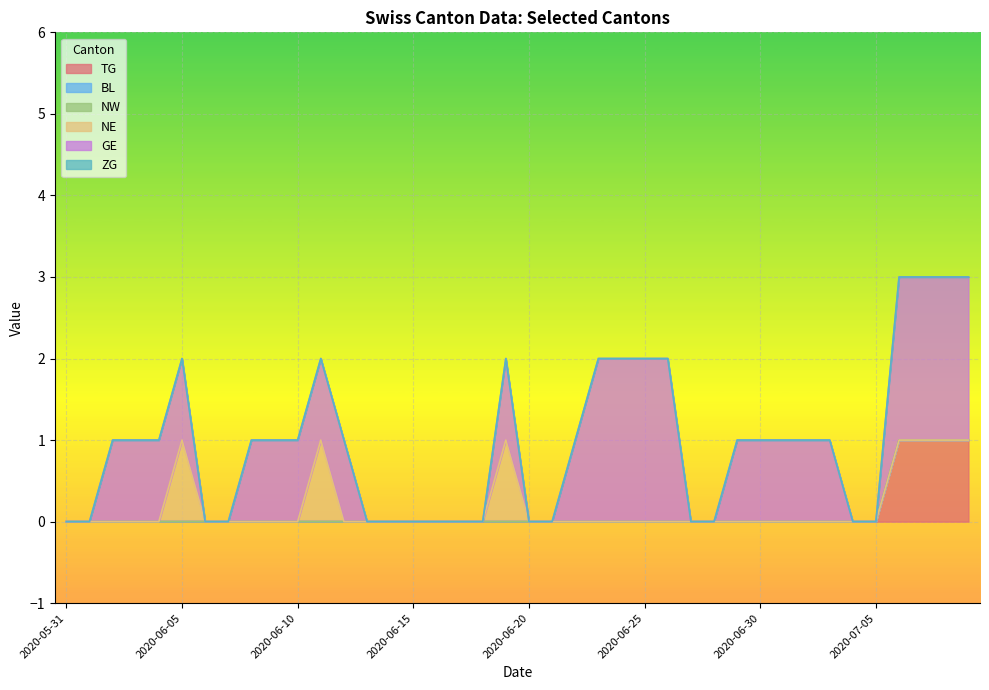

Which series has the largest range (max minus min)?

GE